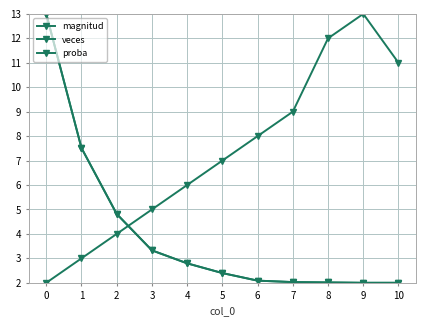

What is the difference between the maximum and second lowest values in the veces series?

11.0